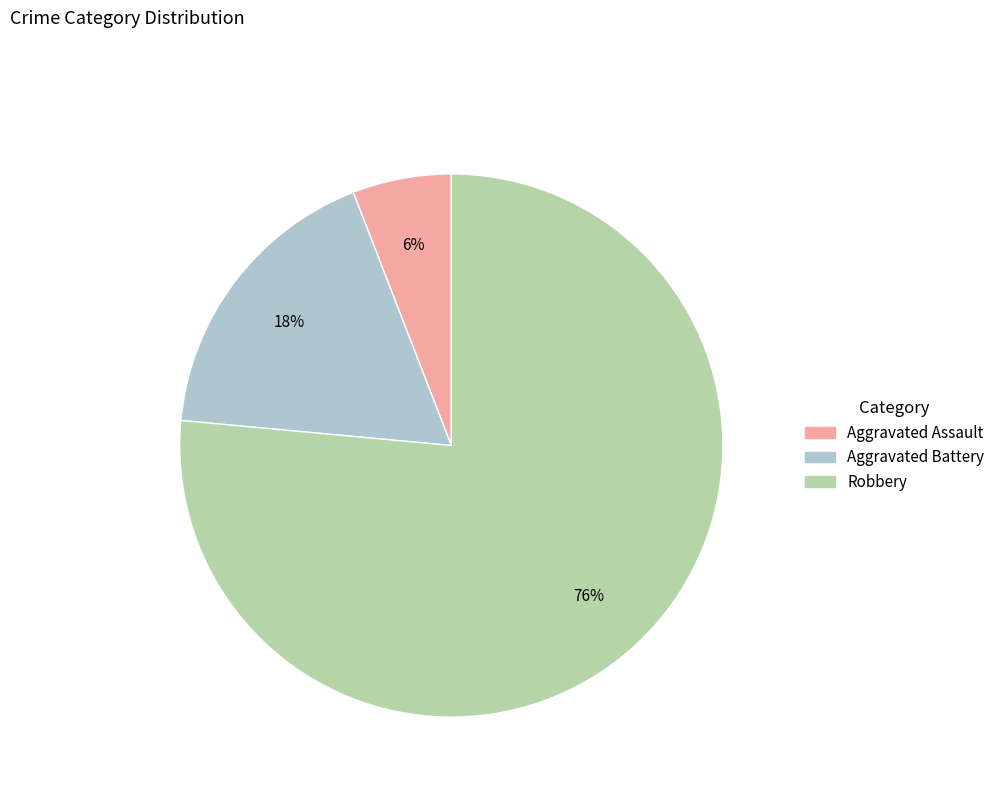

Approximately how many times larger is the value at Aggravated Battery compared to Aggravated Assault?

3.0